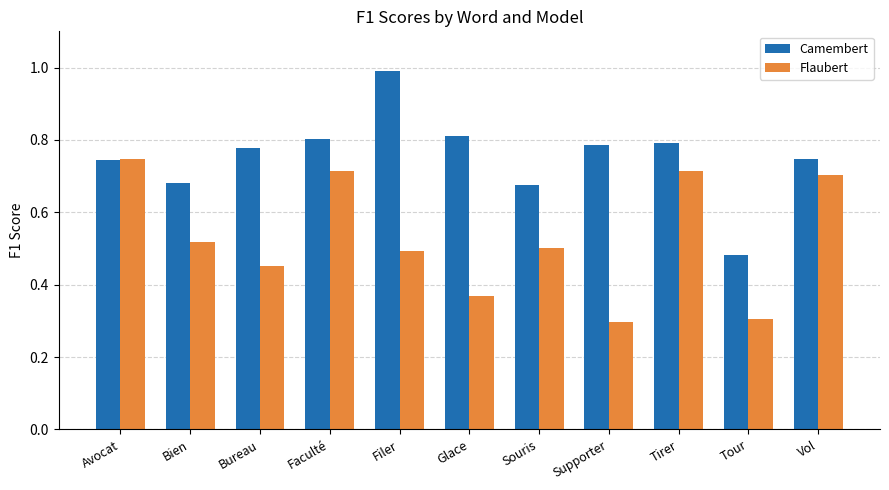

True or false: Camembert has a value of 0.5 at Tirer.

False